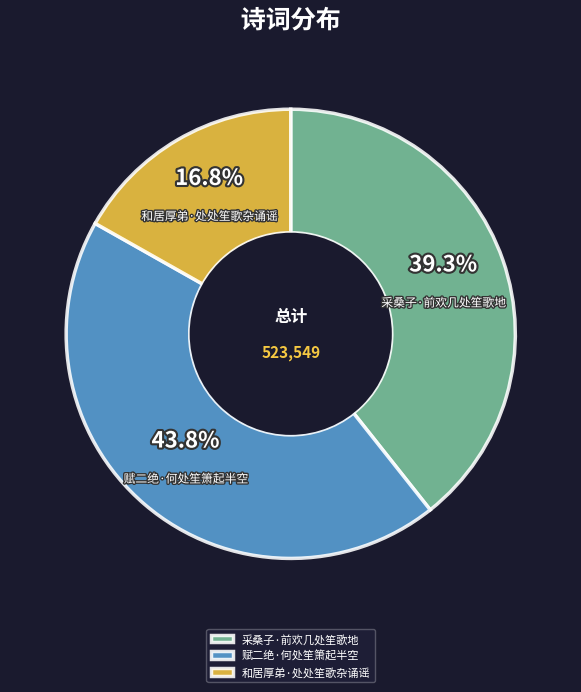

How much of the chart is everything except 采桑子·前欢几处笙歌地?

60.7%